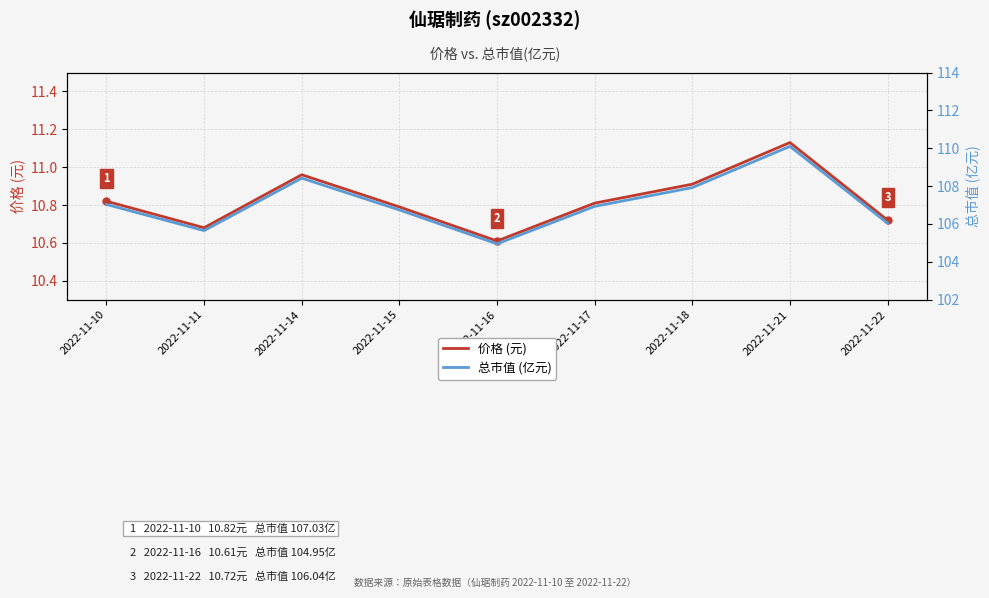

Count the number of categories in the chart.

9